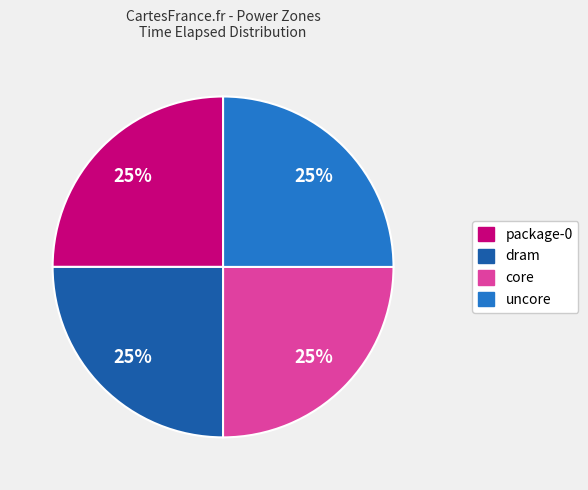

To the nearest percent, what portion does dram represent?

25%